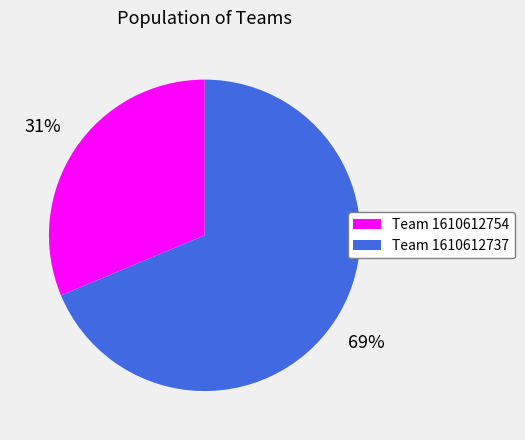

The Team 1610612737 slice represents 69% of the pie. True or false?

True